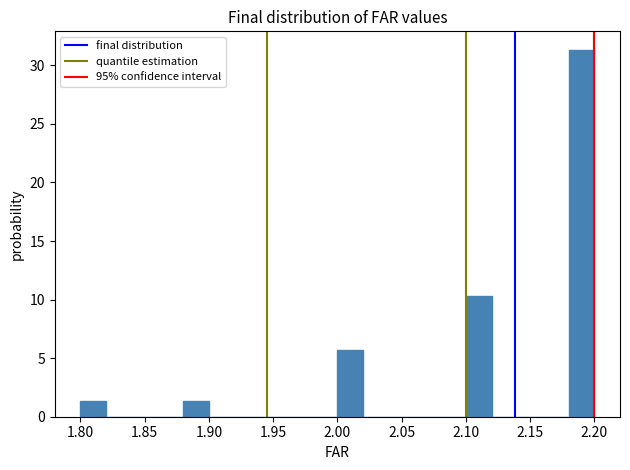

Which range on the x-axis has the tallest bar?

2.18 to 2.20